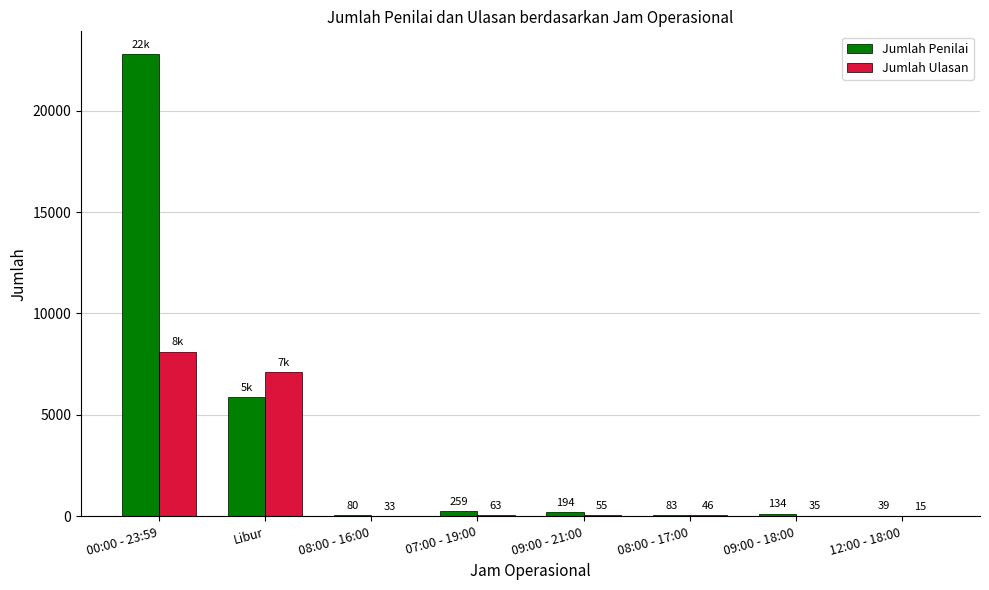

Is it true that Jumlah Penilai equals 194 at 09:00 - 21:00?

True